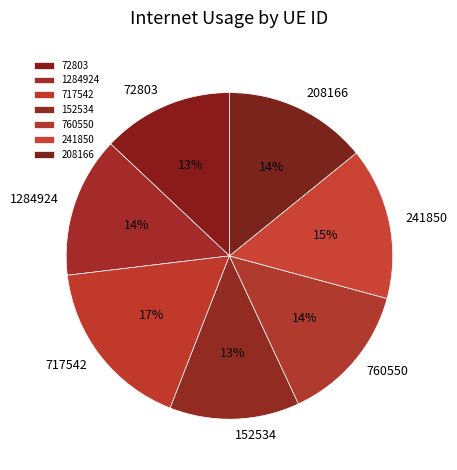

Is 717542 the majority of the pie?

No